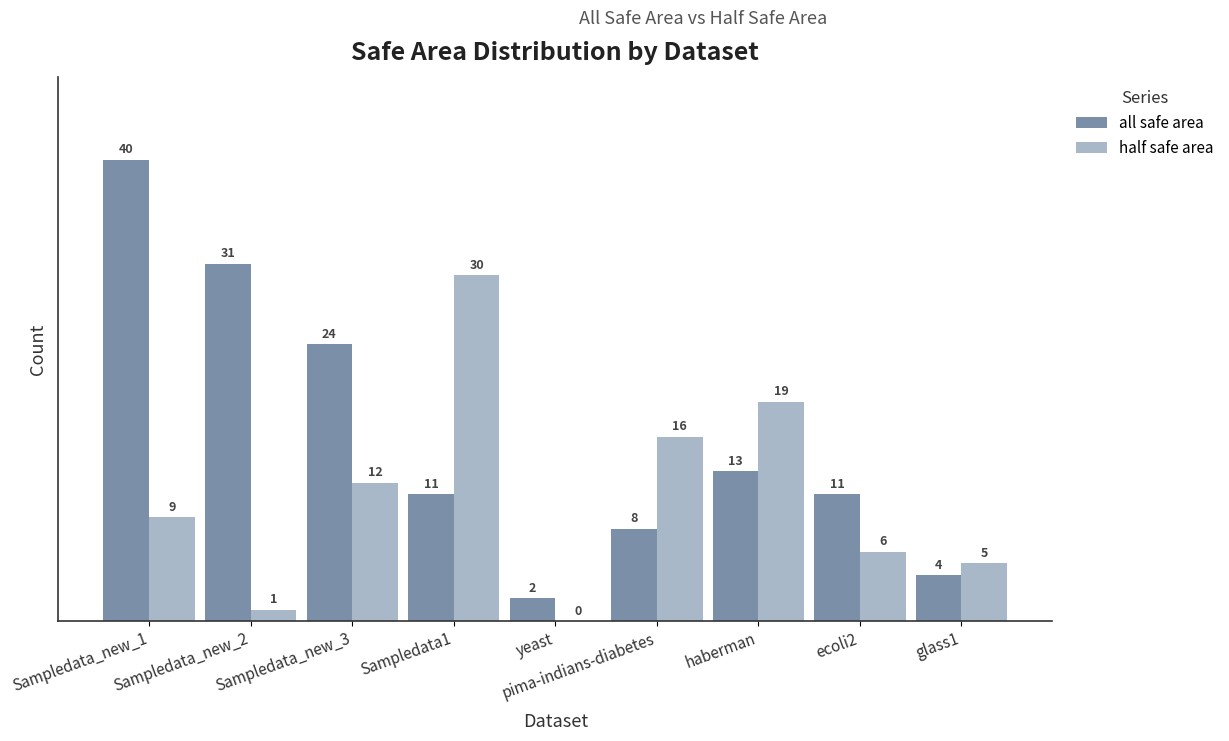

What is the sum of the all safe area values at Sampledata_new_3 and haberman?

37